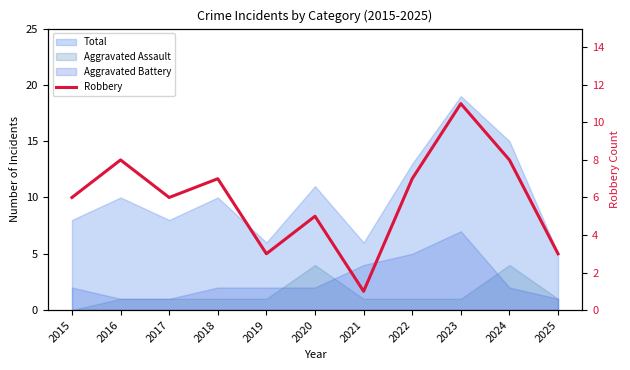

Is it true that the value at 2021 is 1?

True